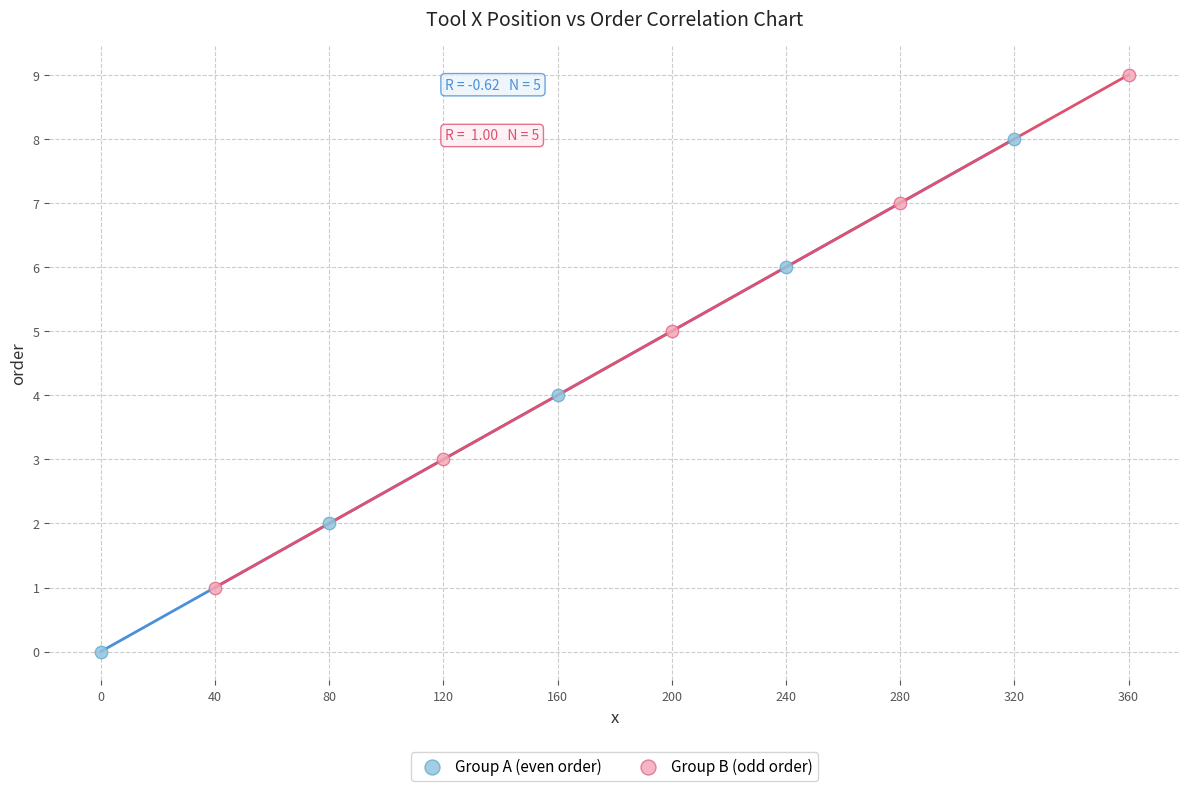

Which series contains the highest Y value?

Group B (odd order)